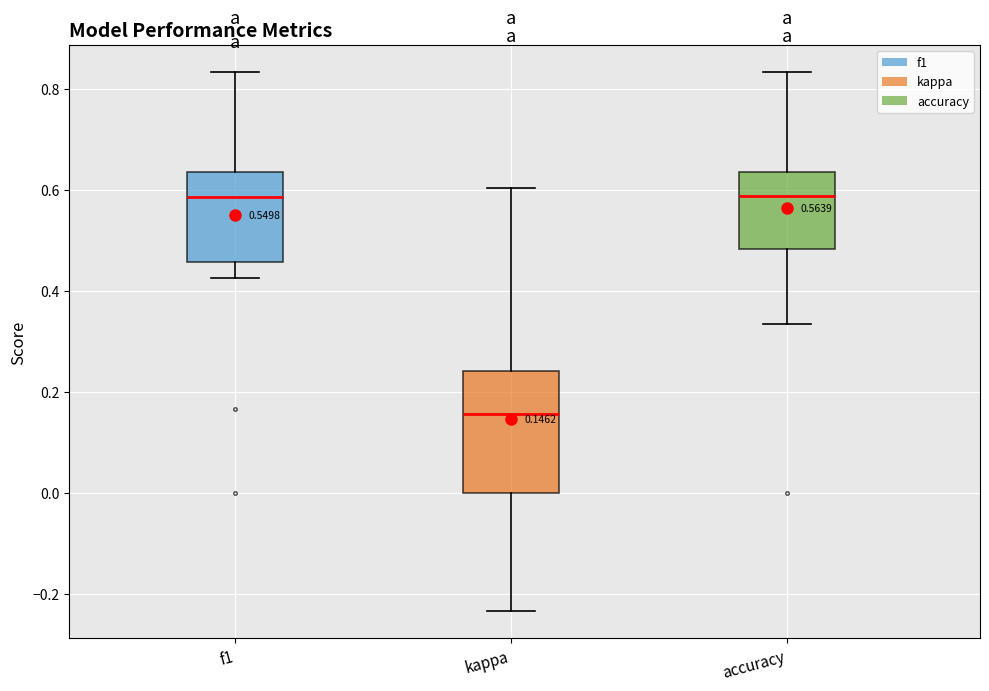

Comparing the boxes themselves (not the whiskers), which one is the tallest?

kappa